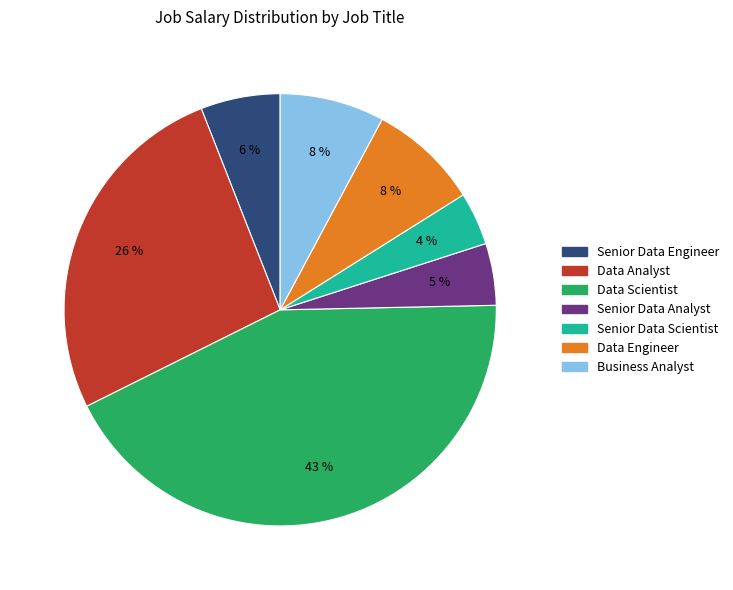

Count the number of slices in the pie.

7